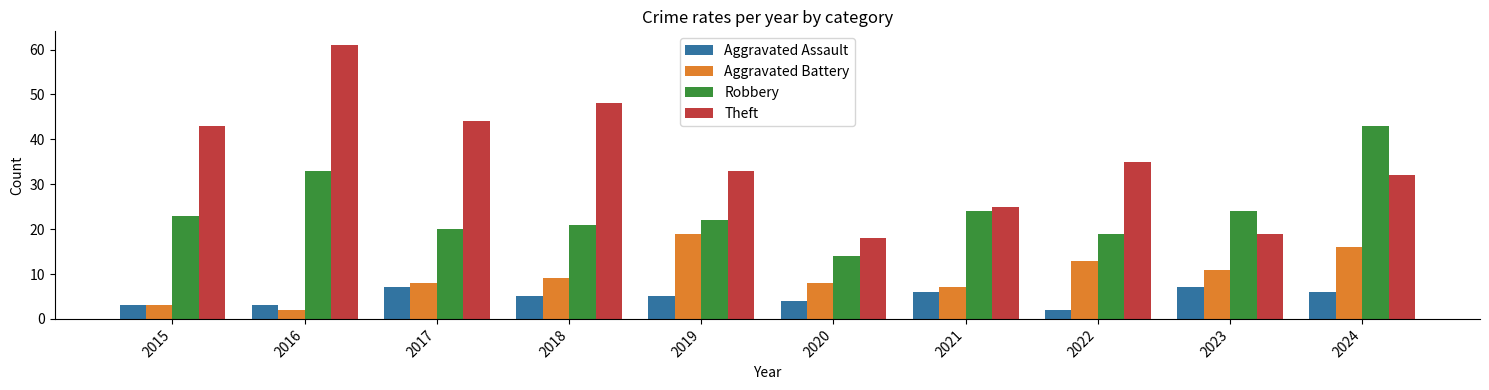

What is the average value of the Theft series?

36